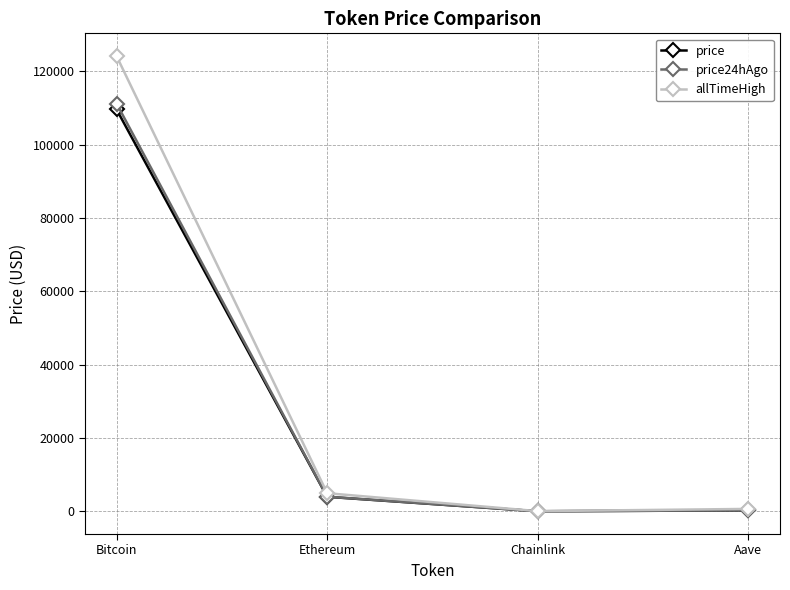

What is the label of the 1st point from the left?

Bitcoin